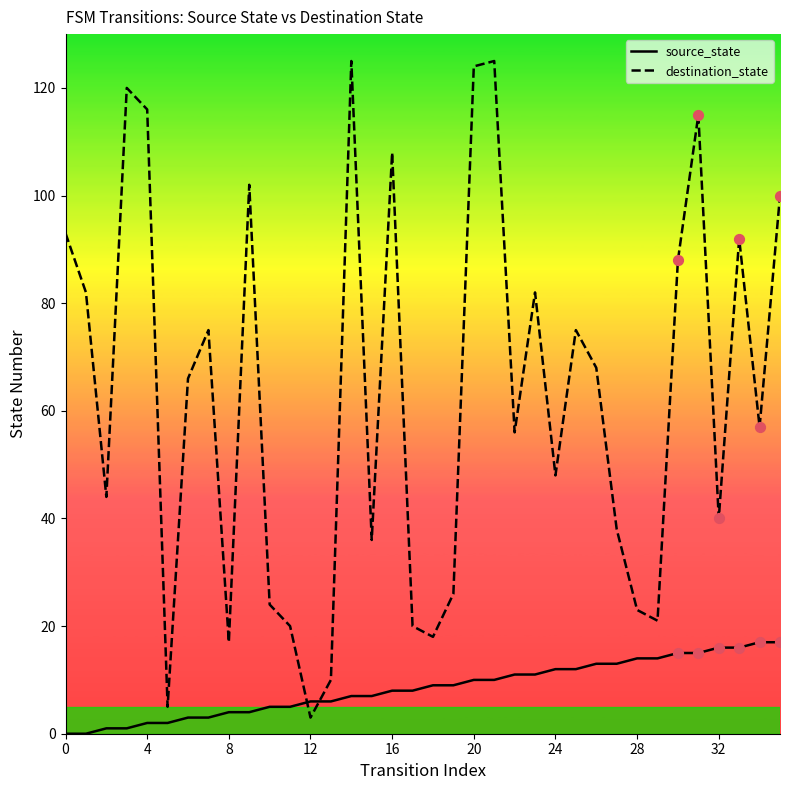

At how many categories does at least one series exceed 36?

24